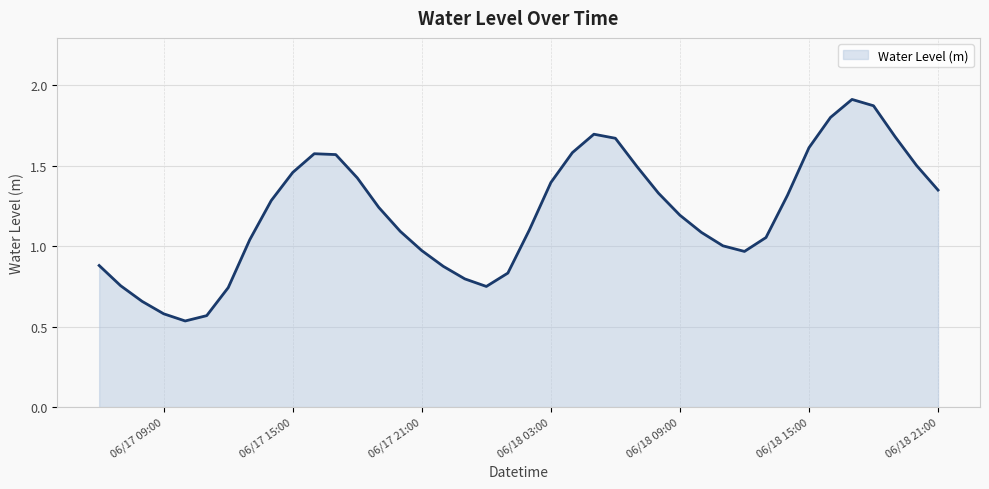

How many lines are shown in the chart?

1